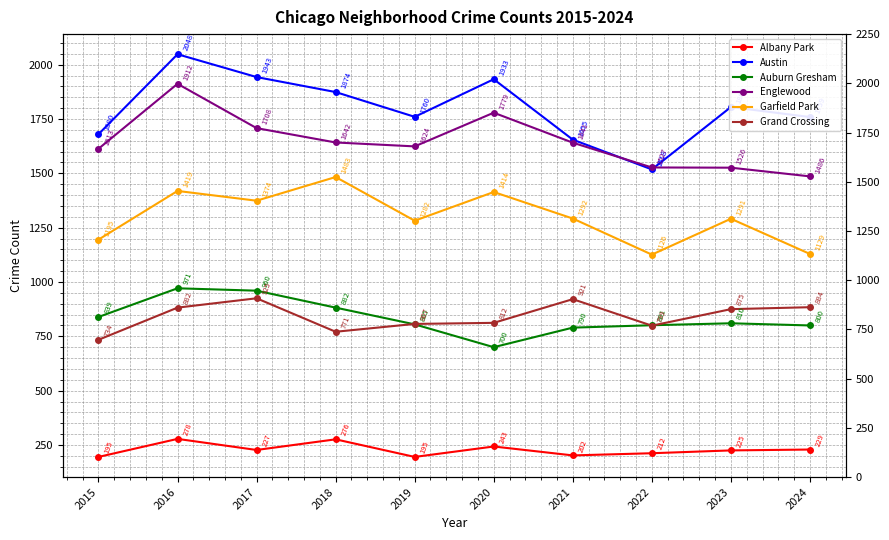

What is the smallest value displayed?

195